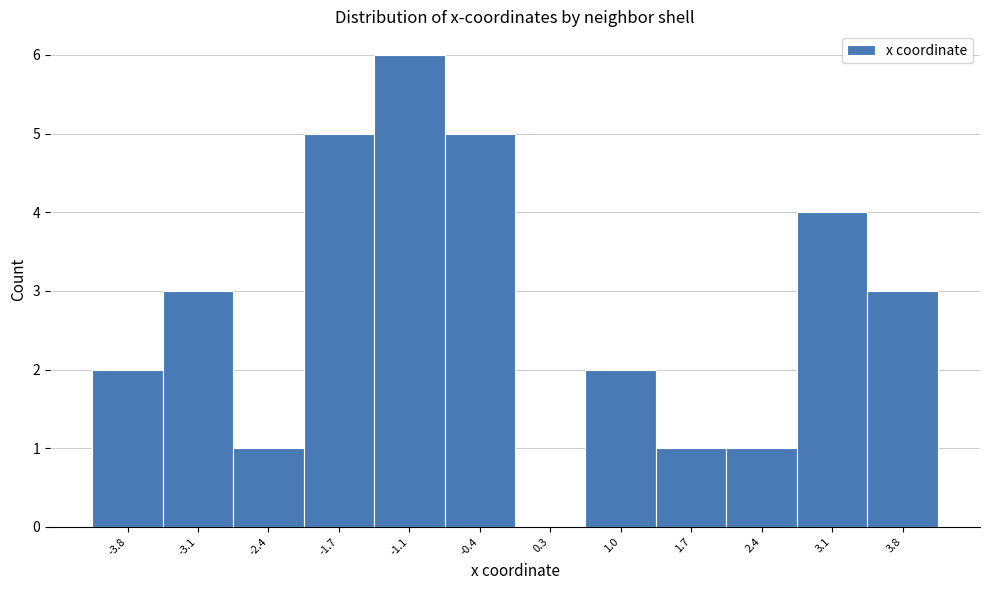

Reading left to right, transcribe all the data shown in this chart.

-3.8=2	-3.1=3	-2.4=1	-1.7=5	-1.1=6	-0.4=5	0.3=0	1.0=2	1.7=1	2.4=1	3.1=4	3.8=3